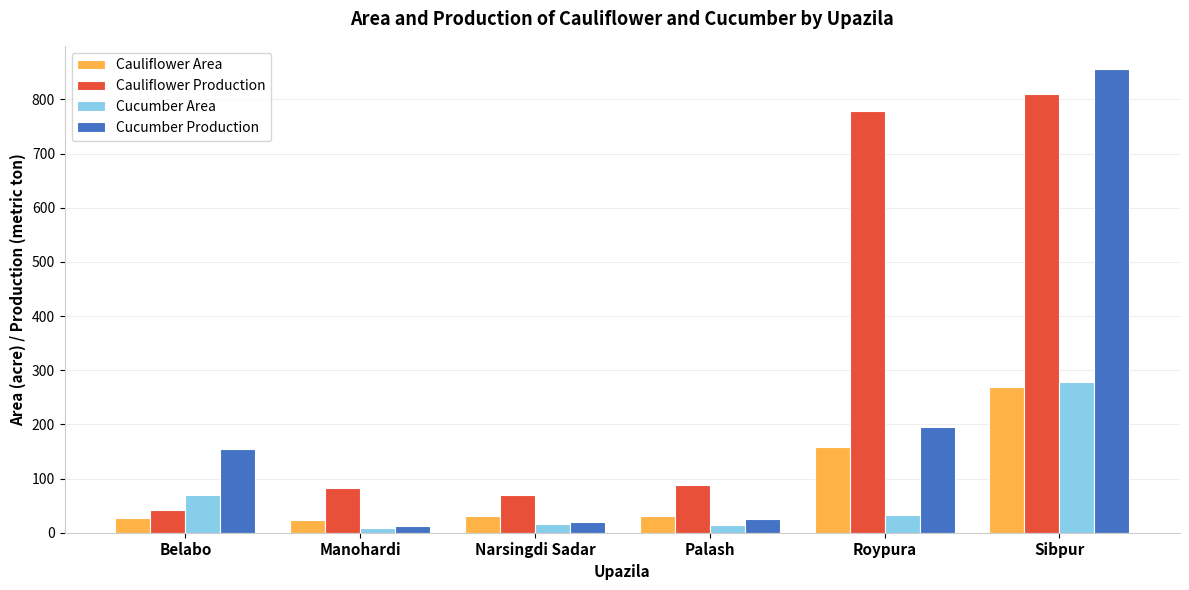

What is the greatest value displayed?

856